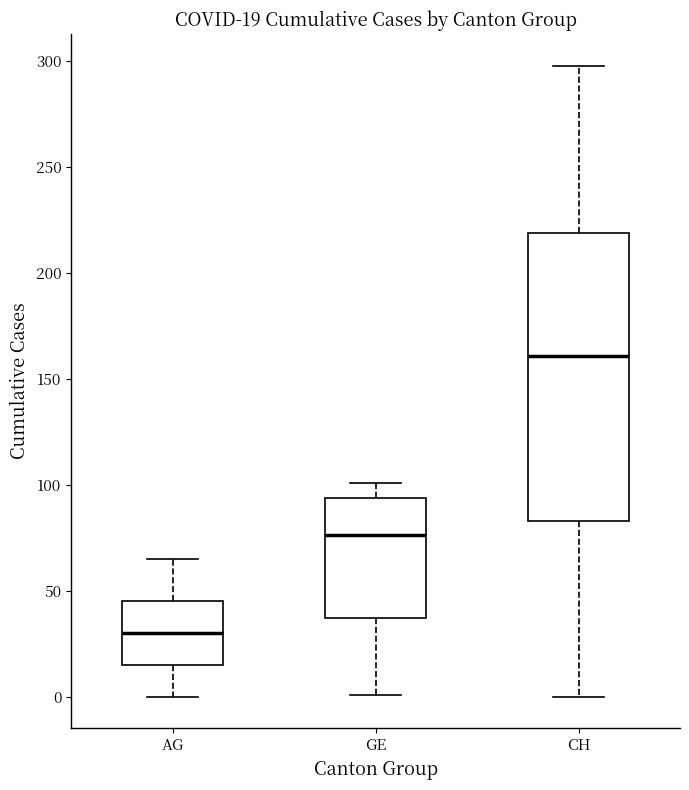

Which box's median line is the highest?

CH